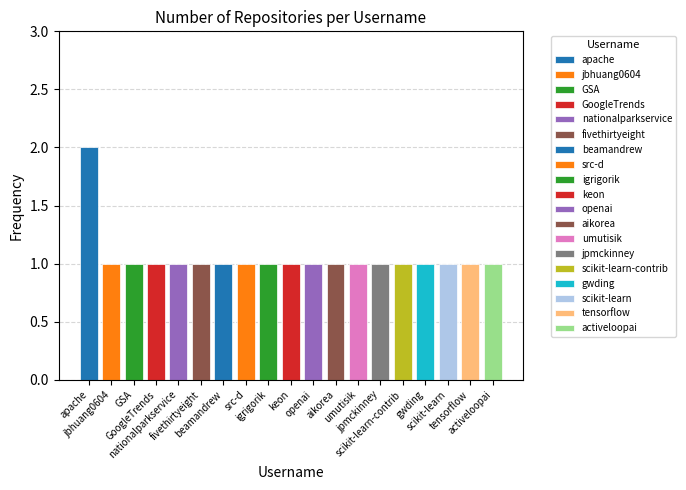

Does the chart contain stacked bars?

No